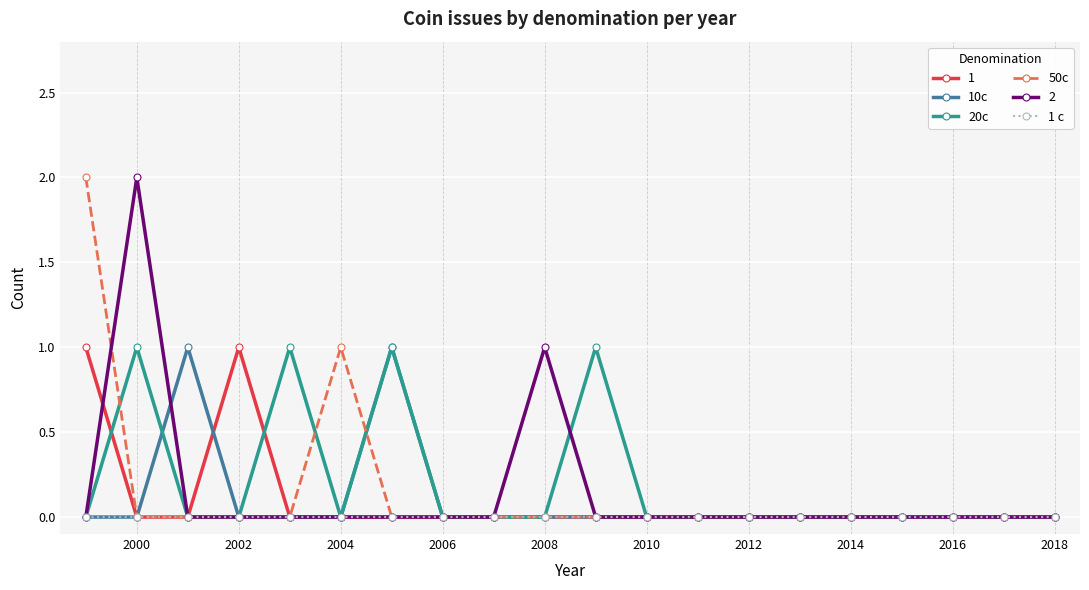

True or false: 2 has more than 1 points higher than both neighbors.

True